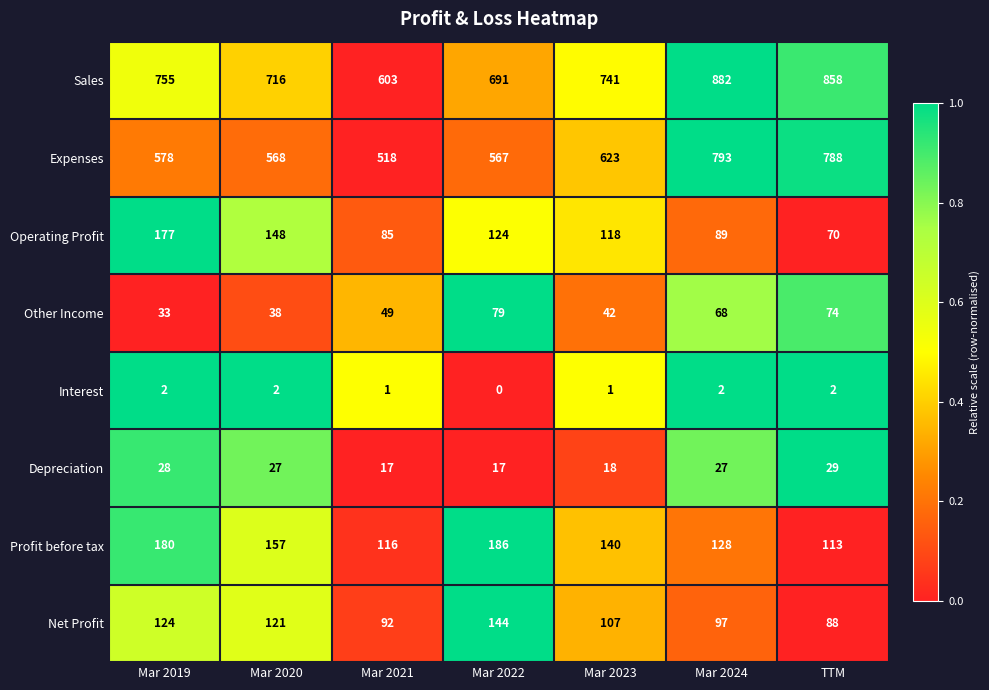

What is the difference between the second highest and second lowest values in the Sales series?

167